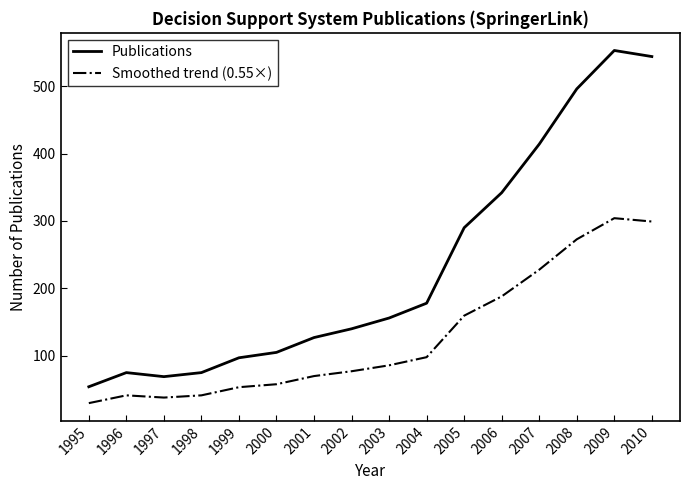

How many lines are shown in the chart?

2